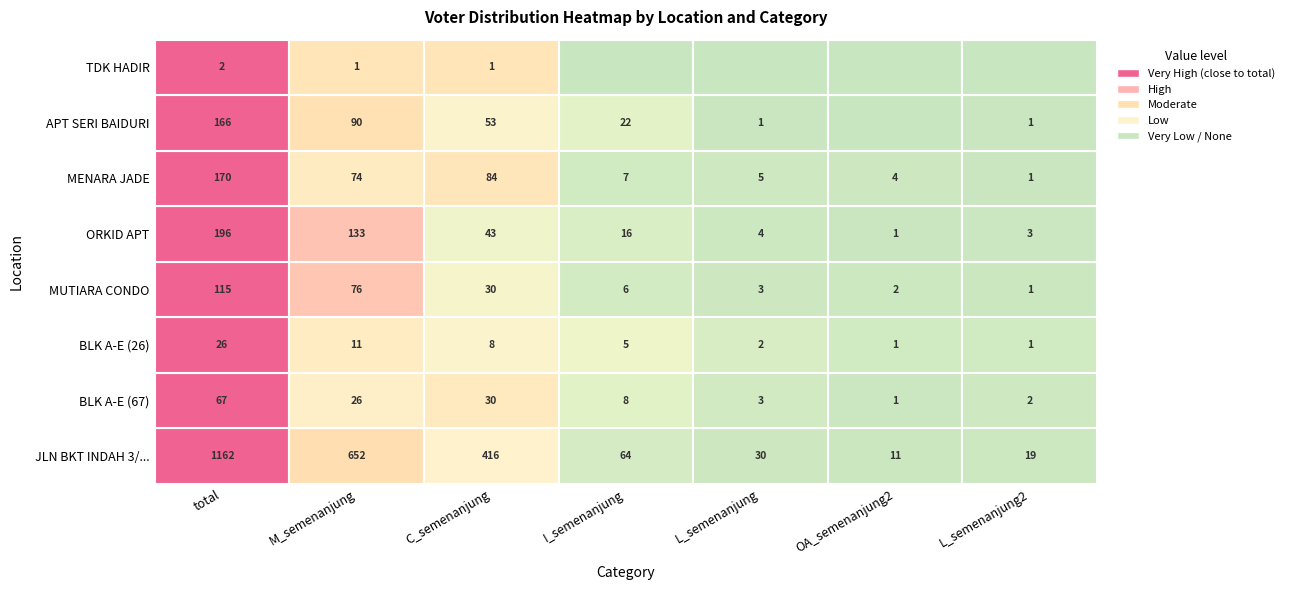

How many values in APT SERI BAIDURI are above zero?

6